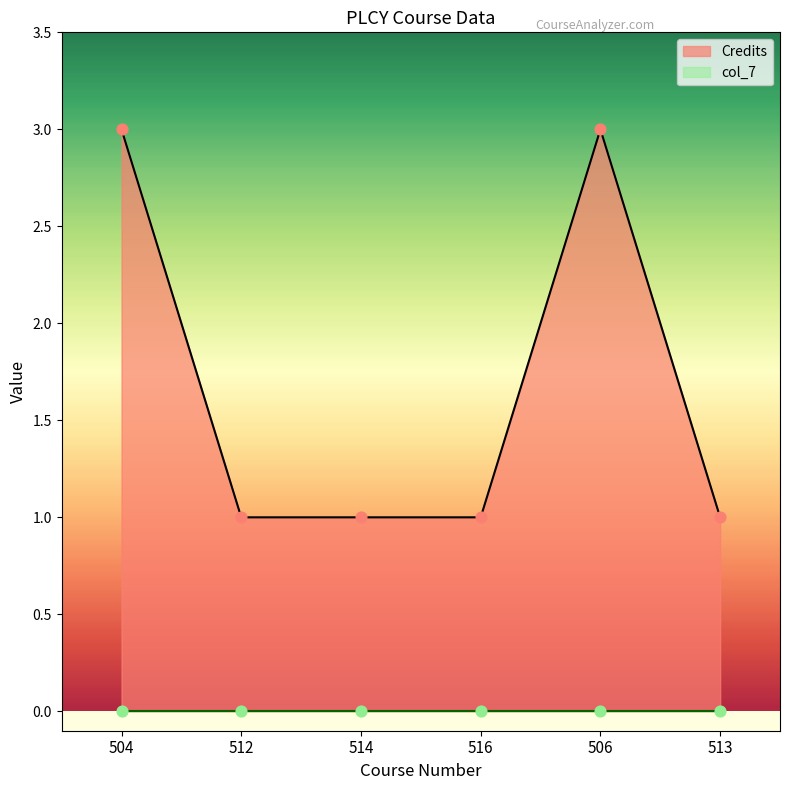

What is the ratio of the value at 512 to the value at 506?

0.3